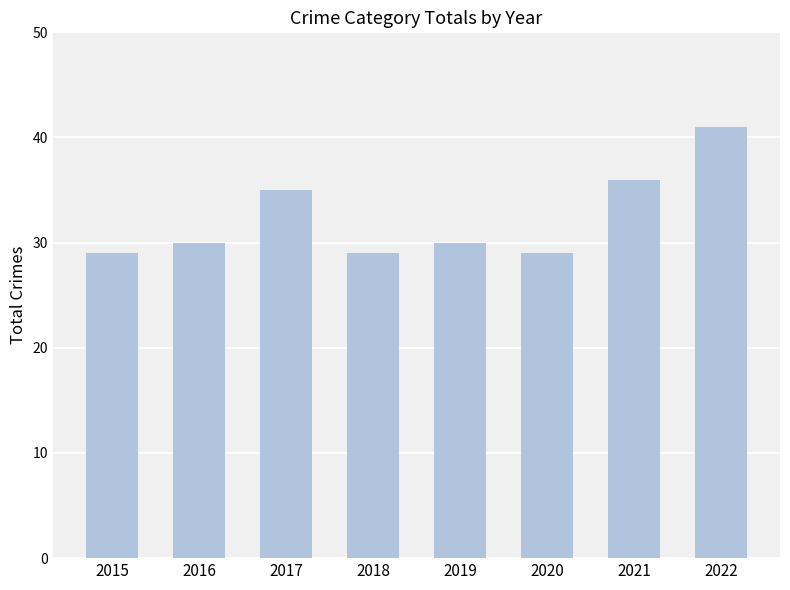

What is the sum of the values at 2017 and 2015?

64